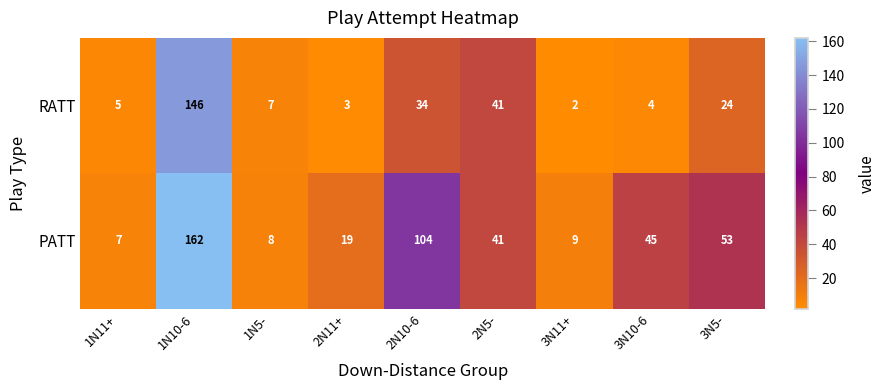

What is the greatest value displayed?

162